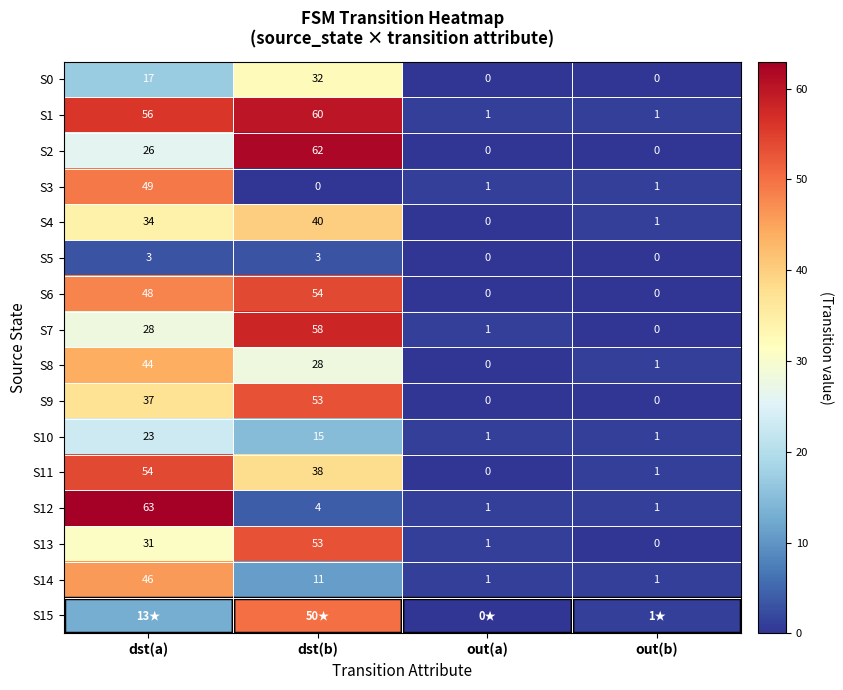

Where is S8 nearest to the value 22?

dst(b)